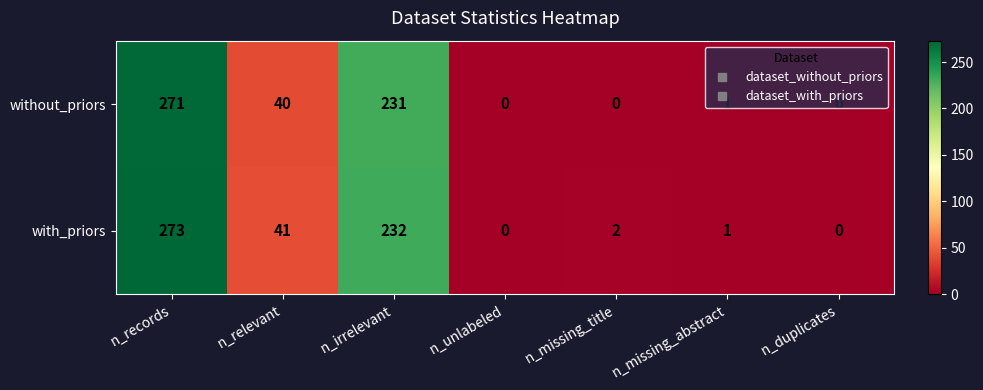

What value does the with_priors series have at n_records, to the nearest 50?

250